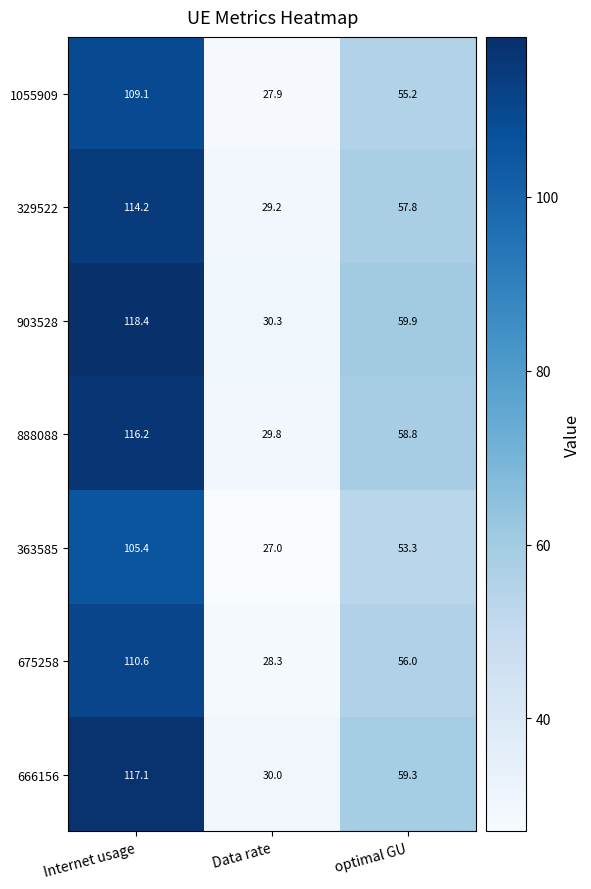

Is the value of 666156 at Internet usage greater than the value of 1055909 at optimal GU?

Yes